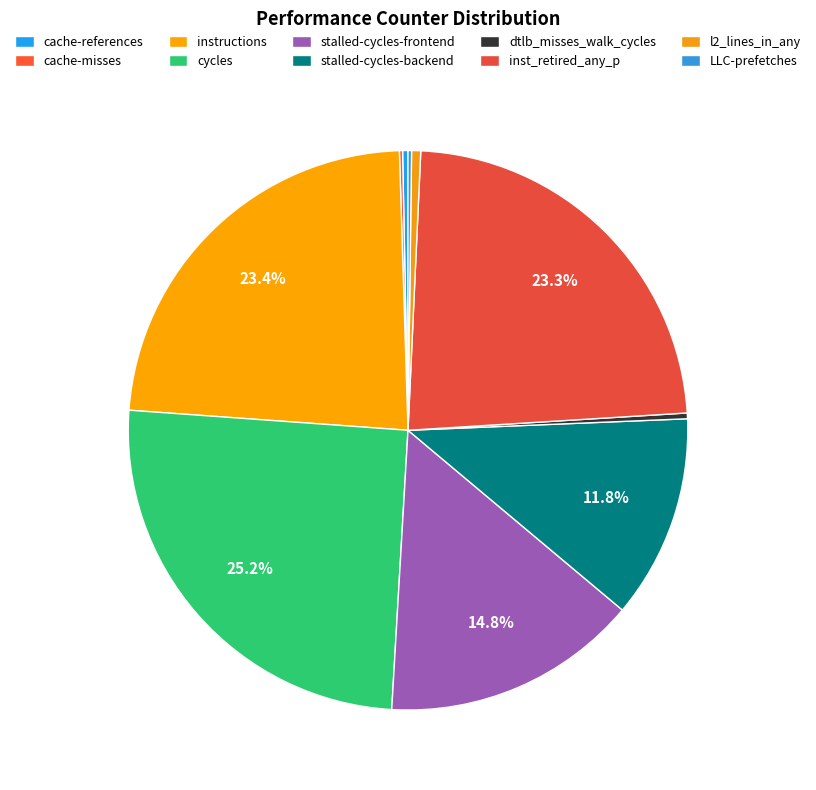

Which category has the biggest portion of the pie?

cycles